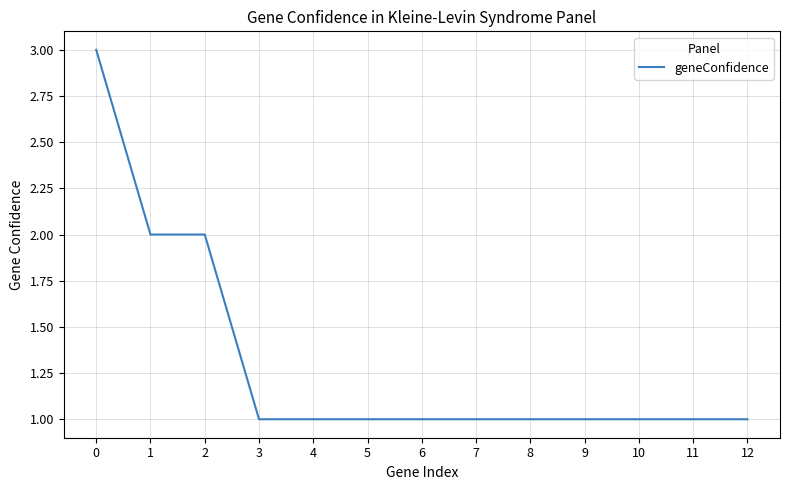

Does the chart display data point markers on the line(s)?

No